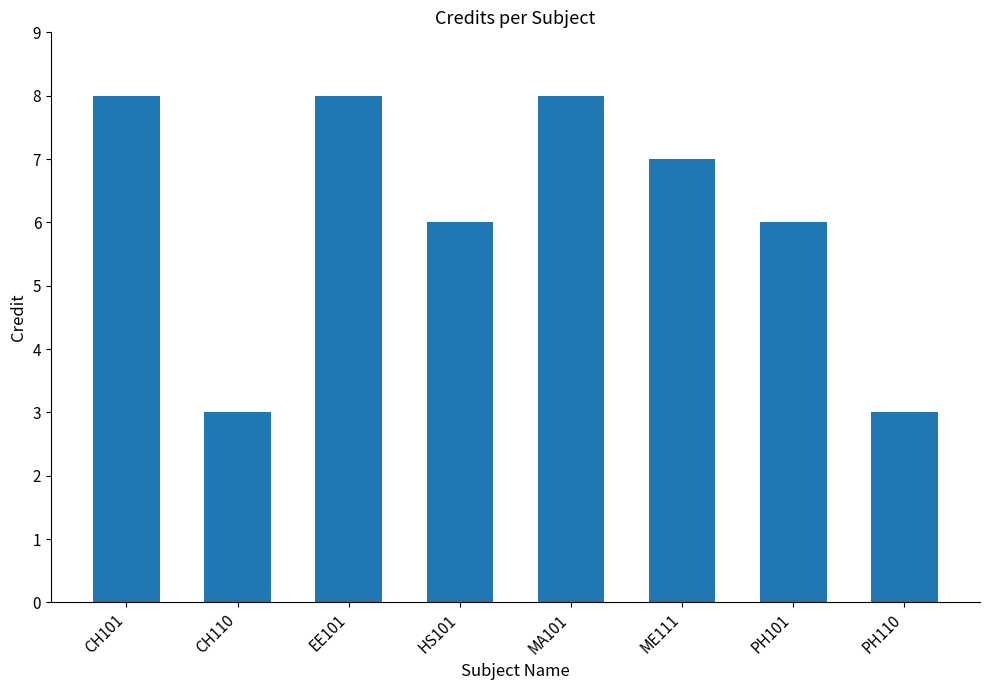

Reading left to right, extract all data points from this chart.

8	3	8	6	8	7	6	3